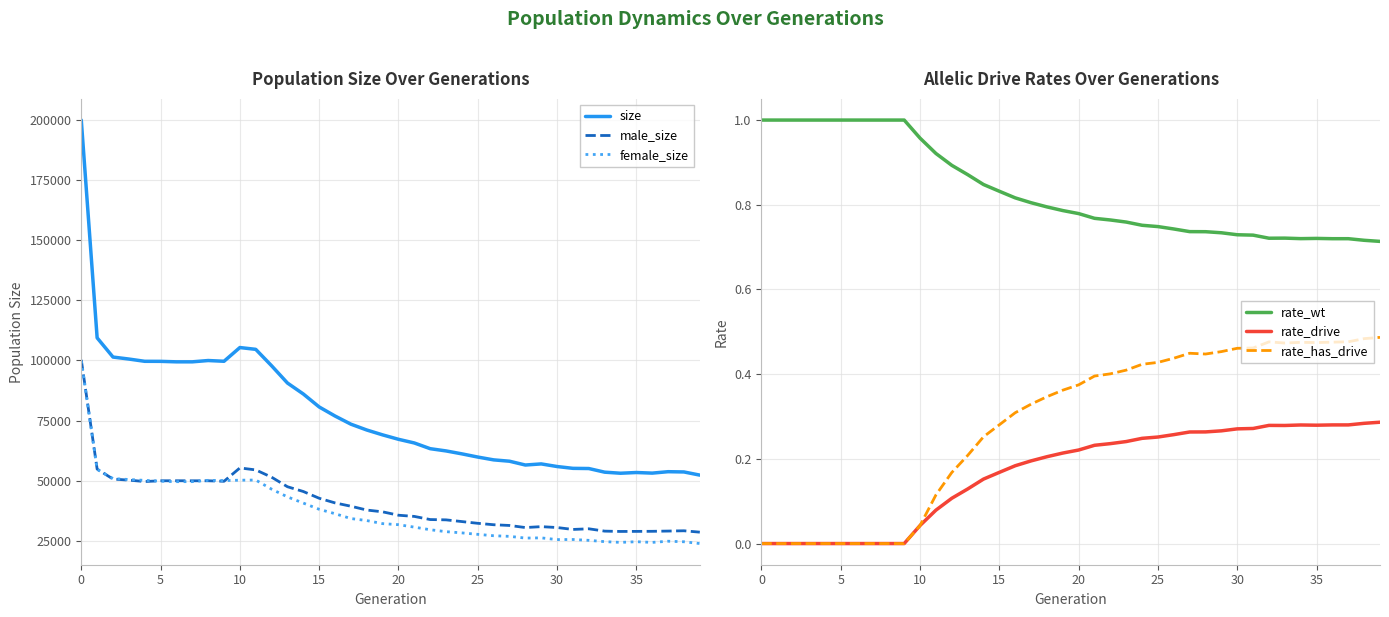

What is the difference between the male_size values at 26 and 32?

1691.0